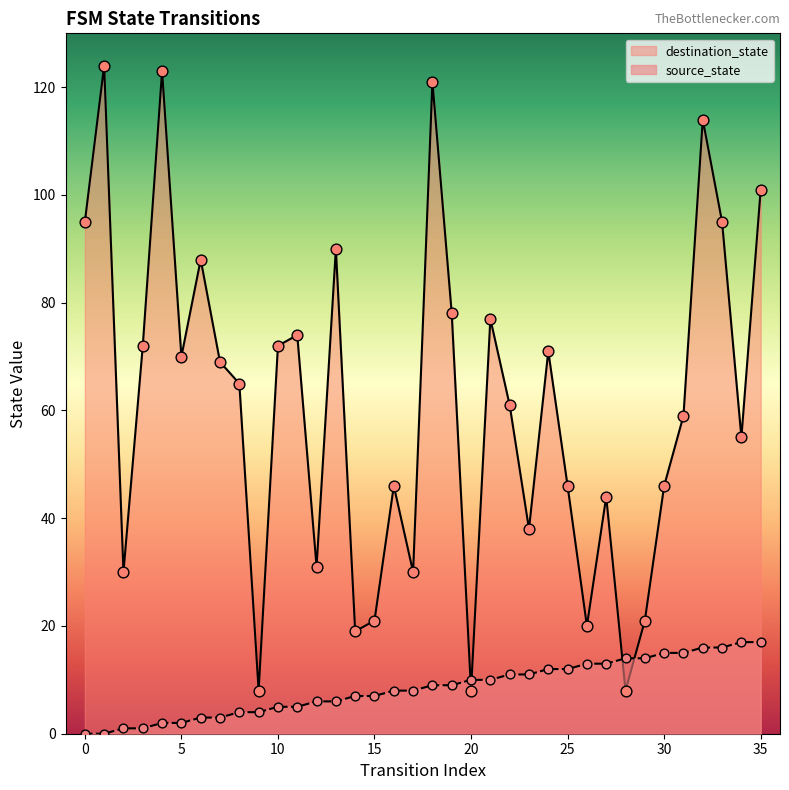

At how many categories does at least one series exceed 7?

36